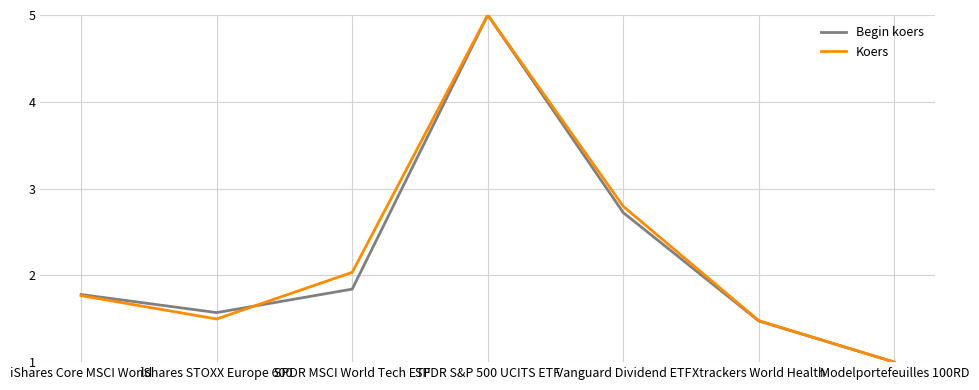

At how many categories does at least one series exceed 2?

3